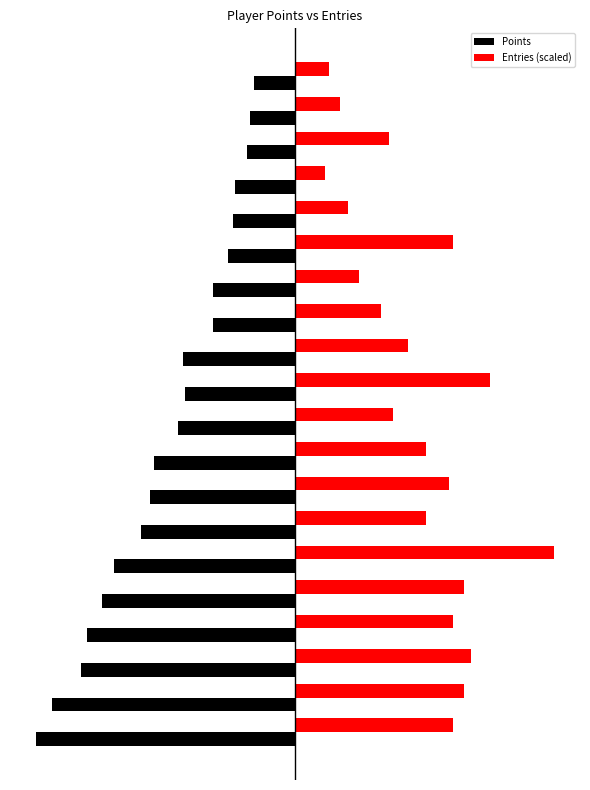

What are all the series names shown in the legend?

Points, Entries (scaled)